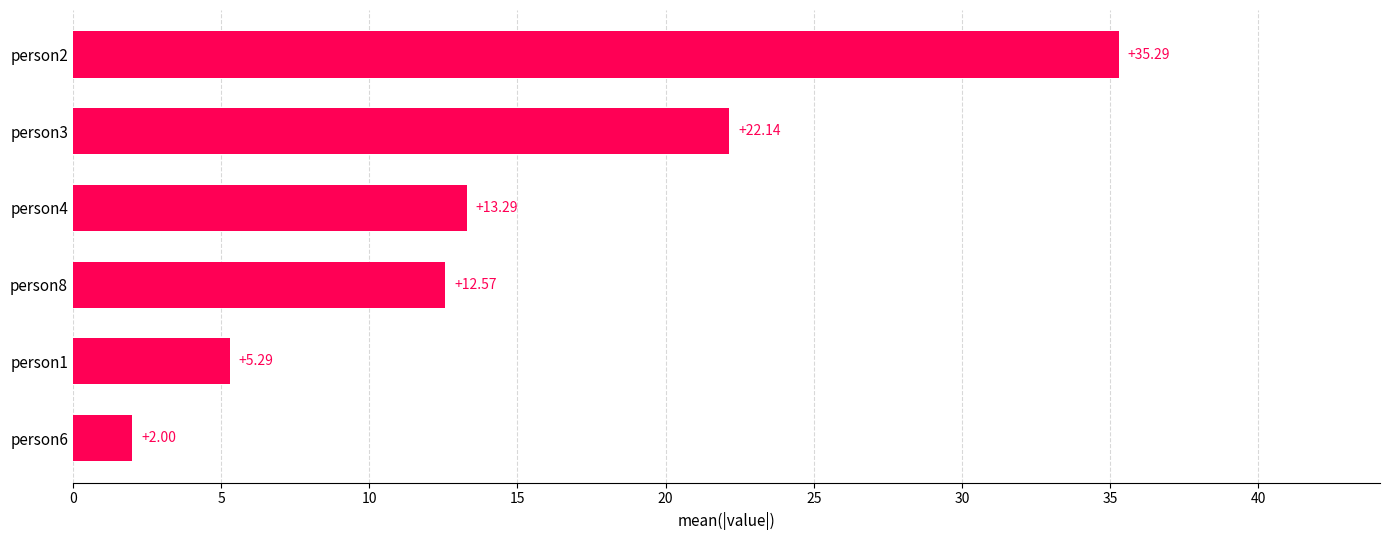

Does the chart contain any negative values?

No